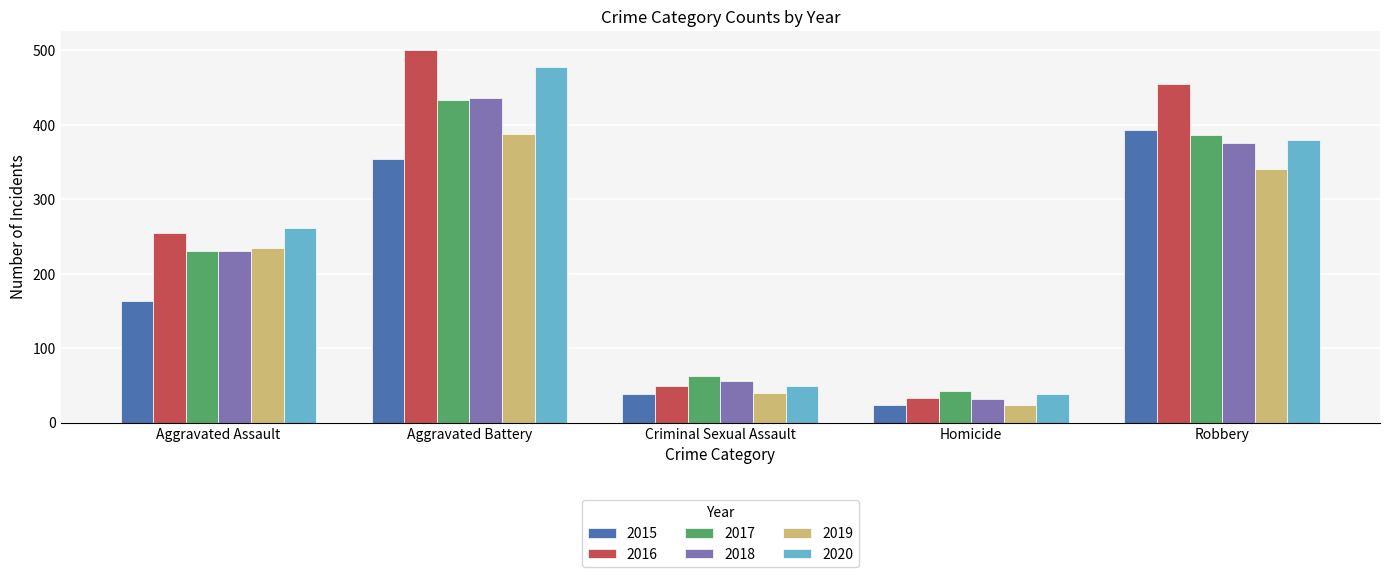

True or false: 2016 has a value of 50 at Homicide.

False